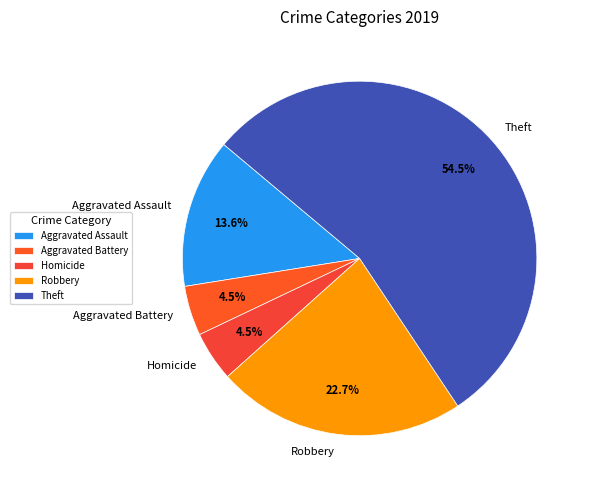

Which category has the biggest portion of the pie?

Theft